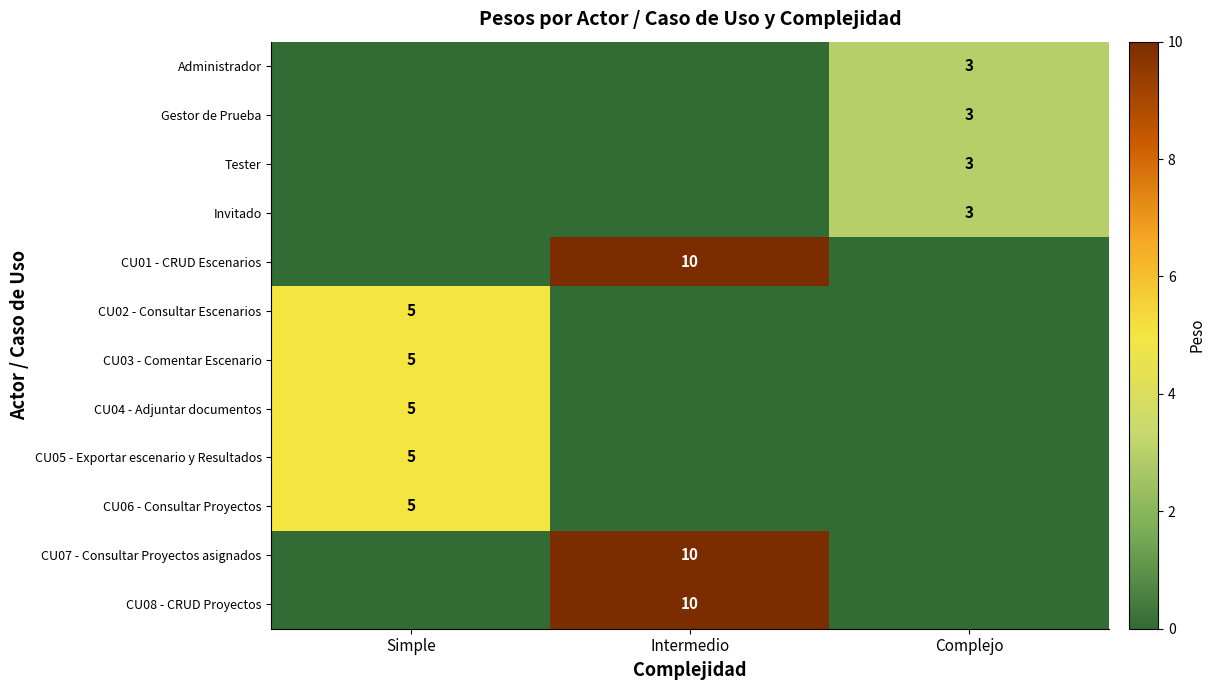

What is the total value across all series at Complejo?

12